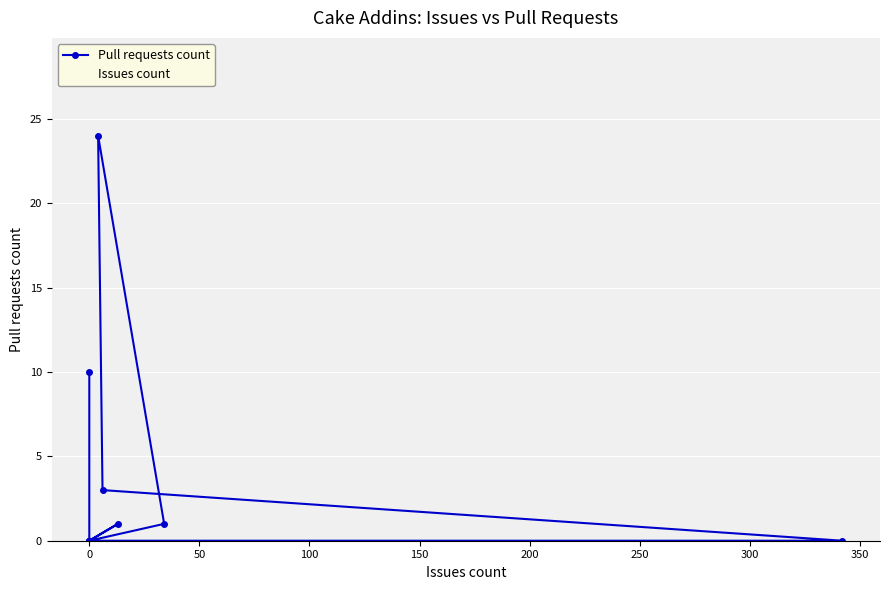

True or false: Issues count and Pull requests count cross at least once.

True